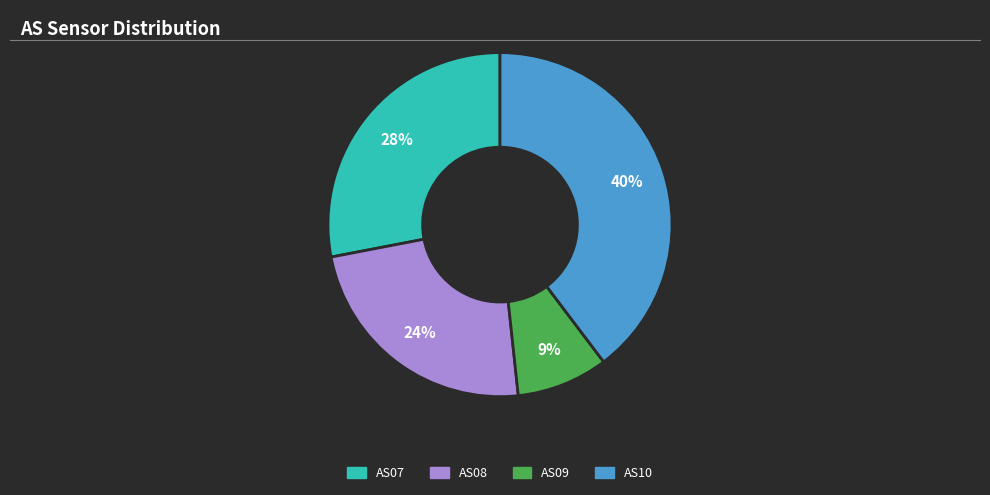

To the nearest percent, what percentage of the pie is AS08?

24%